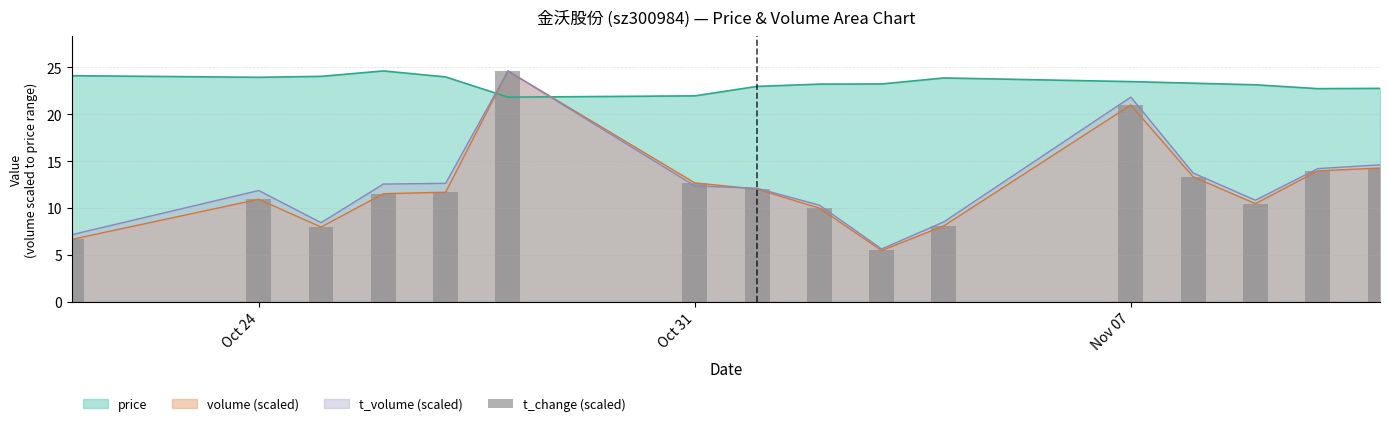

What is the minimum value shown in the chart?

5.5